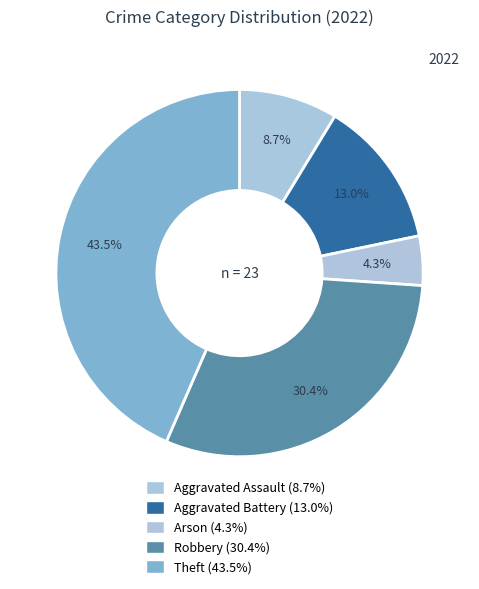

True or false: Aggravated Battery accounts for 23% of the total.

False